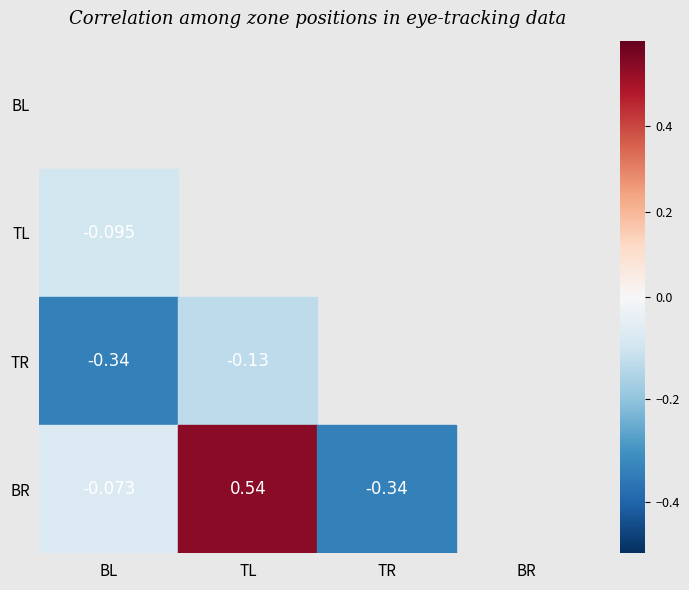

Is it true that TR equals -0.3 at BL?

True